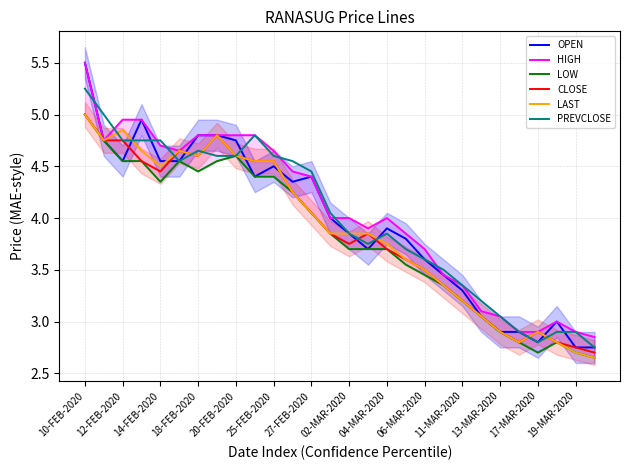

Is it true that OPEN equals 1.8 at 17-MAR-2020?

False